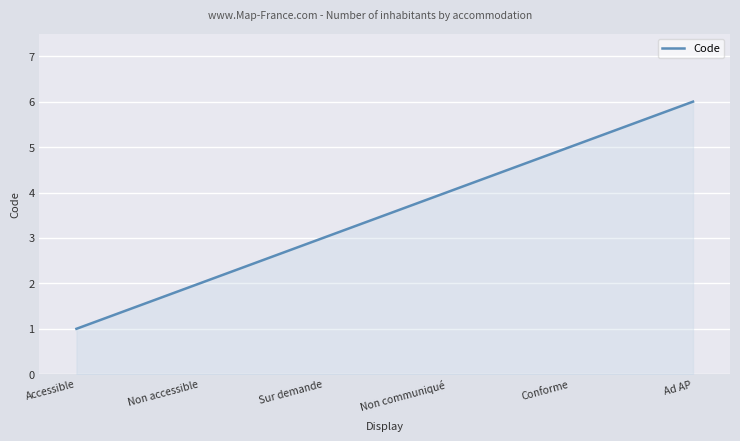

What is the minimum value shown in the chart?

1.0